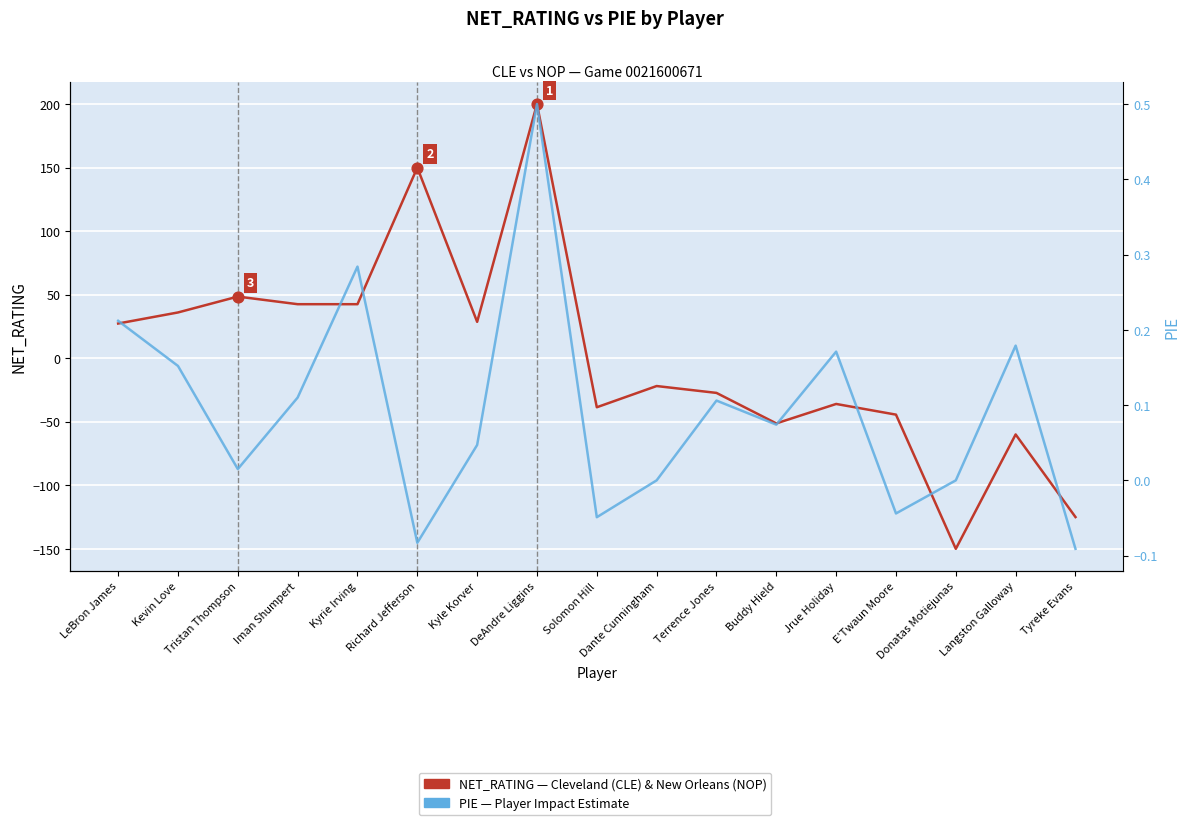

What are all the series names shown in the legend?

NET_RATING (left axis), PIE (right axis)